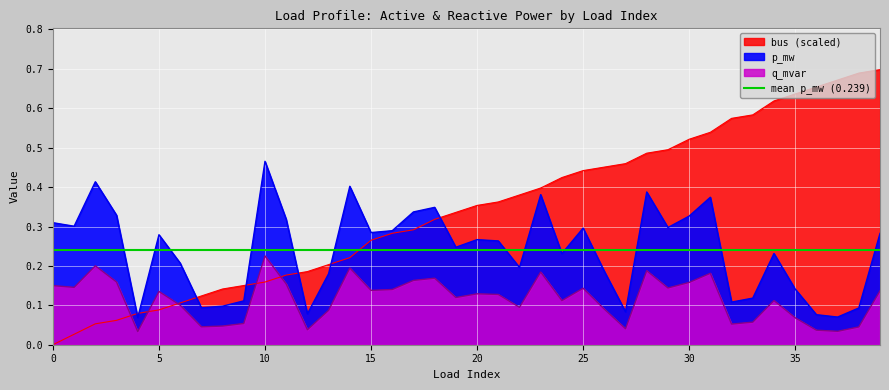

Which category has the highest value across all series?

39